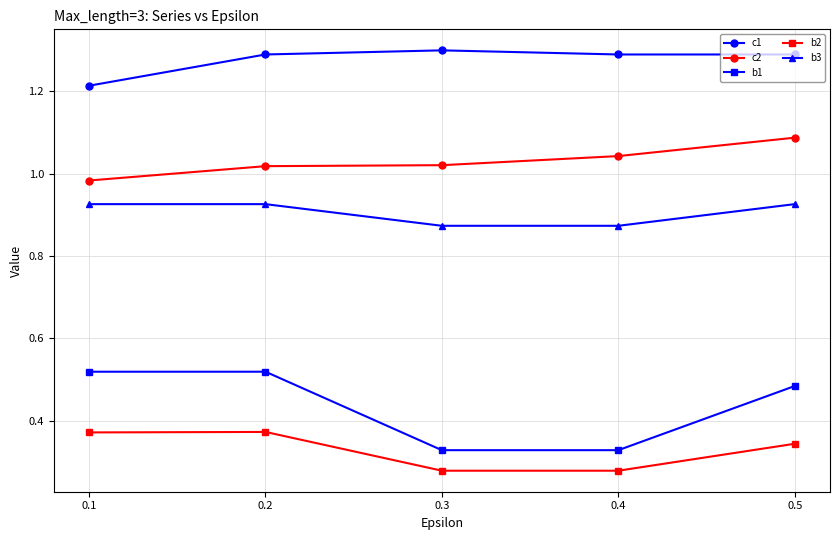

What are all the series names shown in the legend?

c1, c2, b1, b2, b3